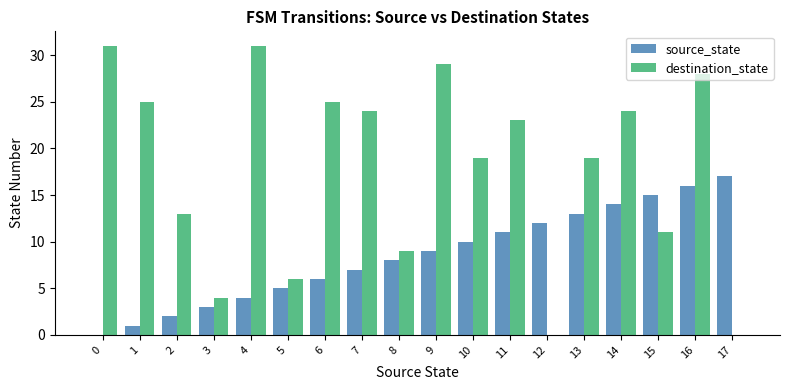

What is the sum of all source_state values?

153